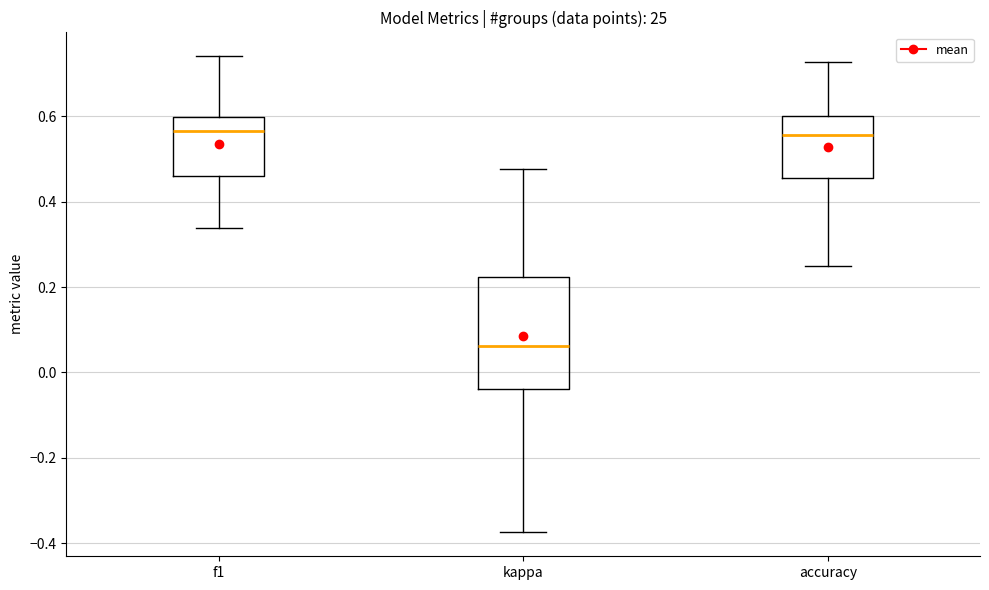

Comparing the boxes themselves (not the whiskers), which one is the tallest?

kappa